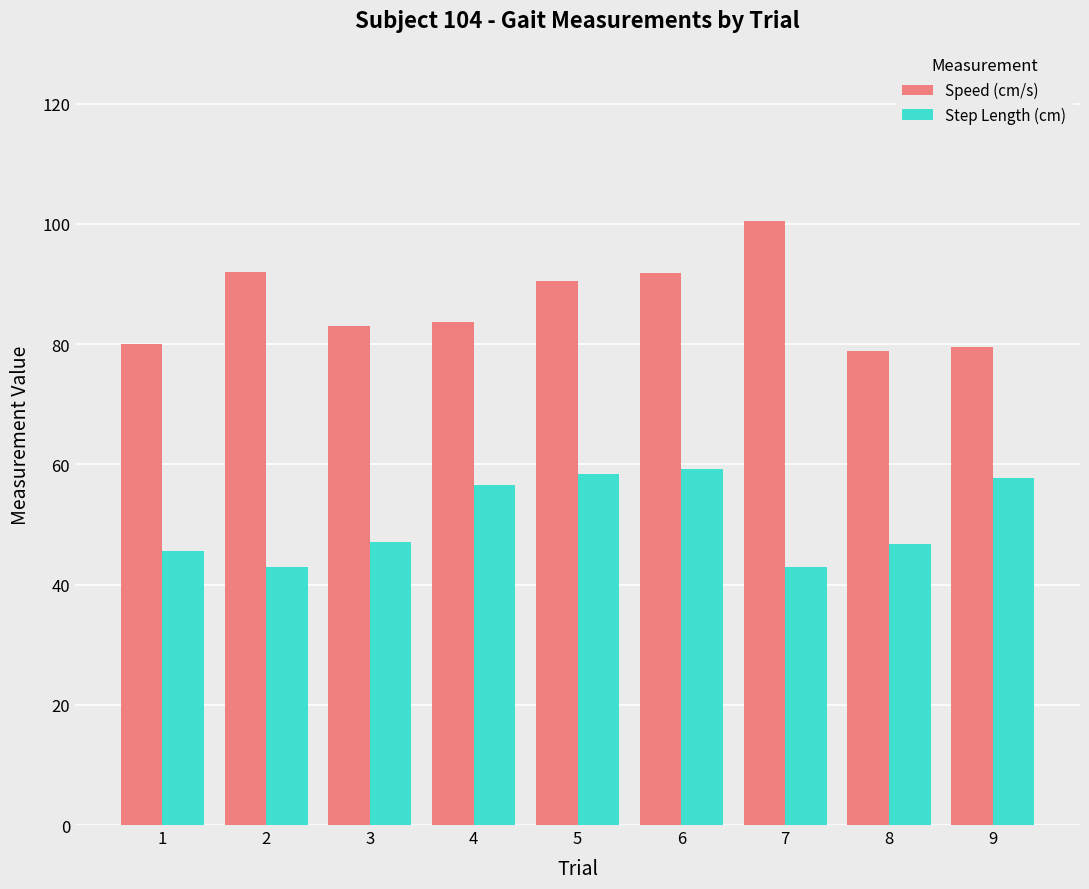

How many categories are shown in the chart?

9